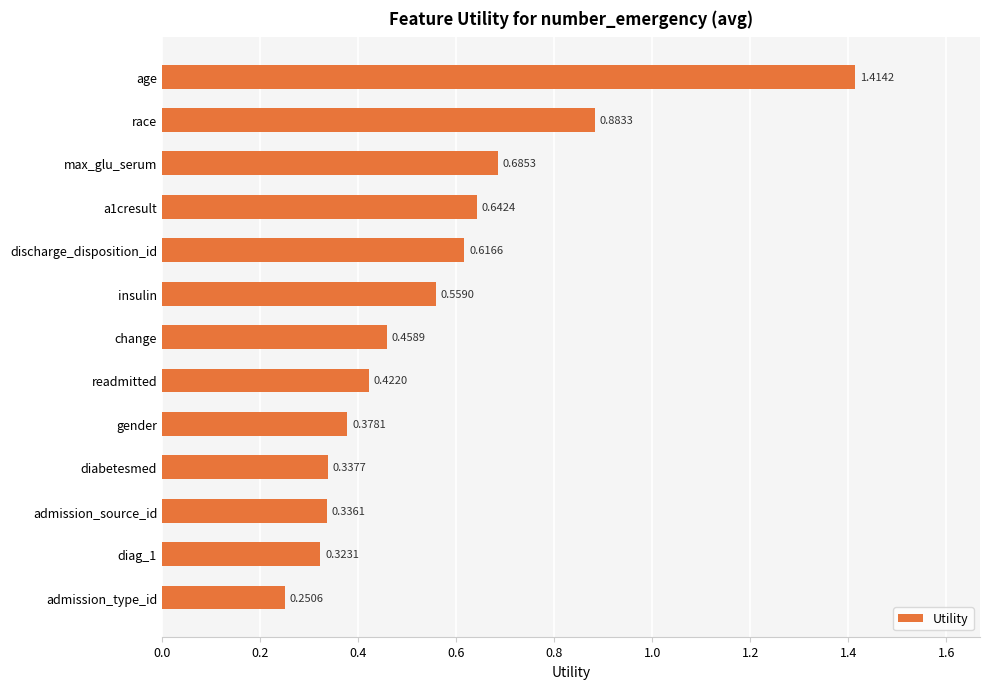

What is the difference between the maximum and second lowest values?

1.1